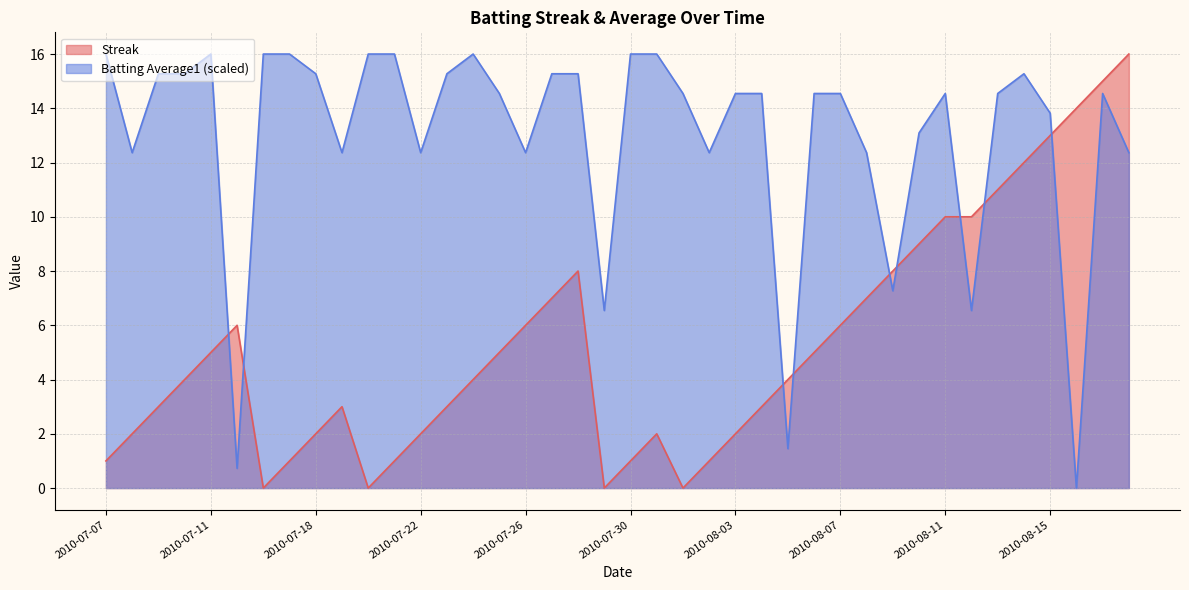

Read the Batting Average1 value at 2010-08-07.

14.5